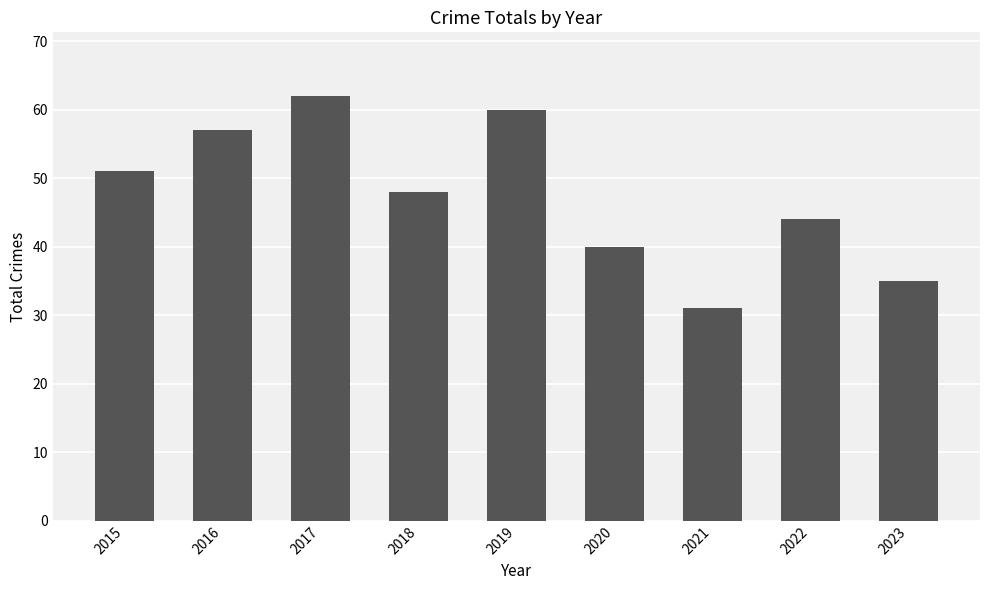

What is the maximum value shown in the chart?

62